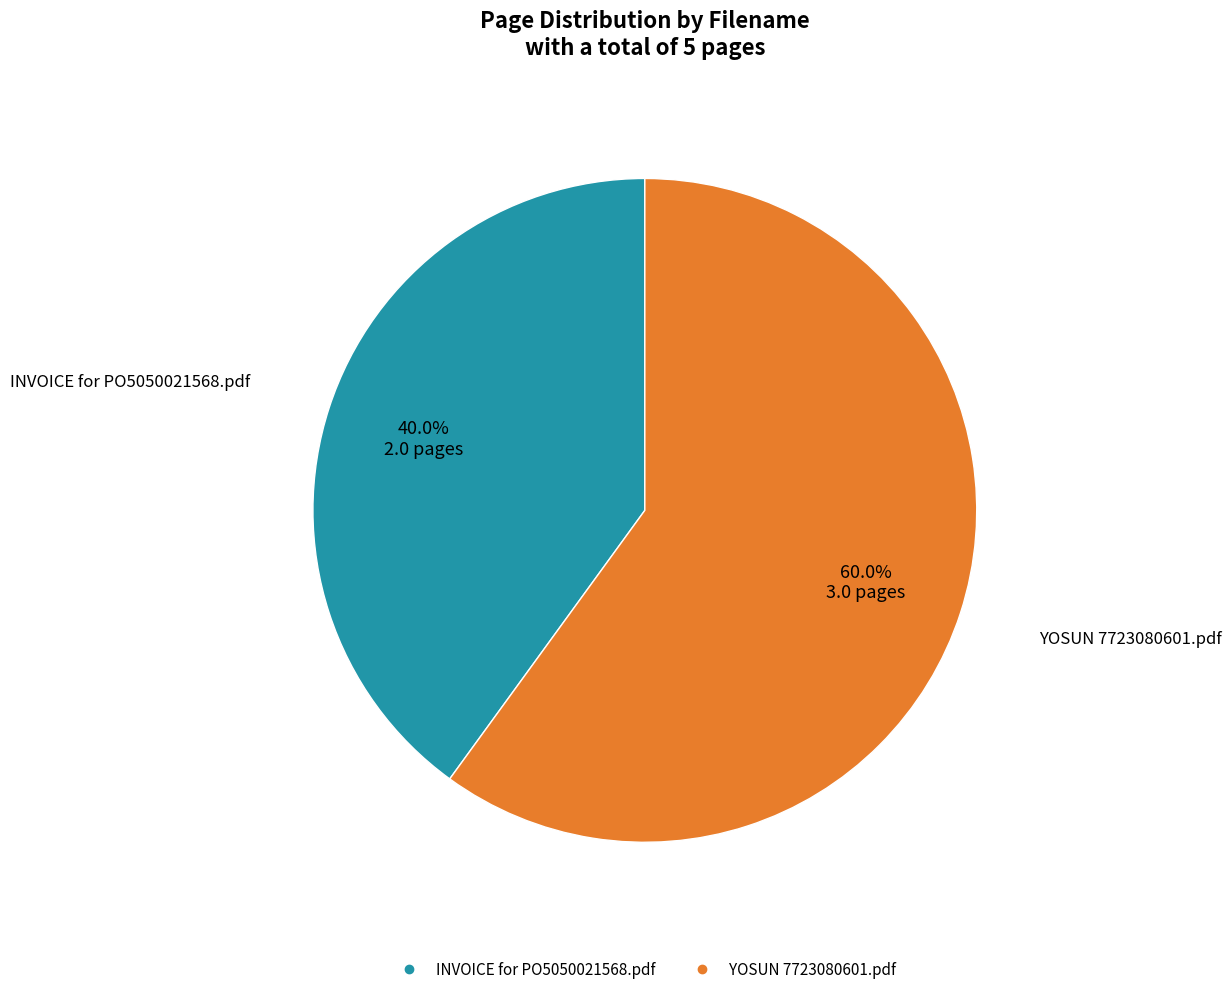

Does any single category account for the majority?

Yes